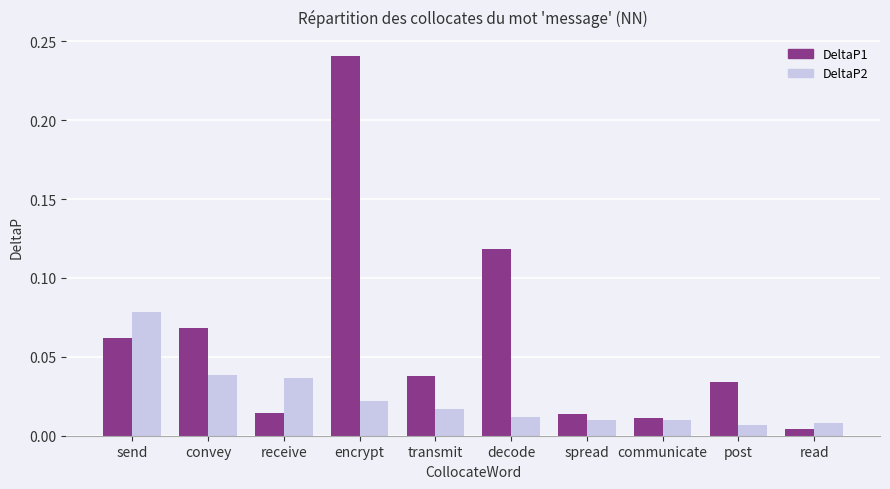

How many bars are there in total?

20